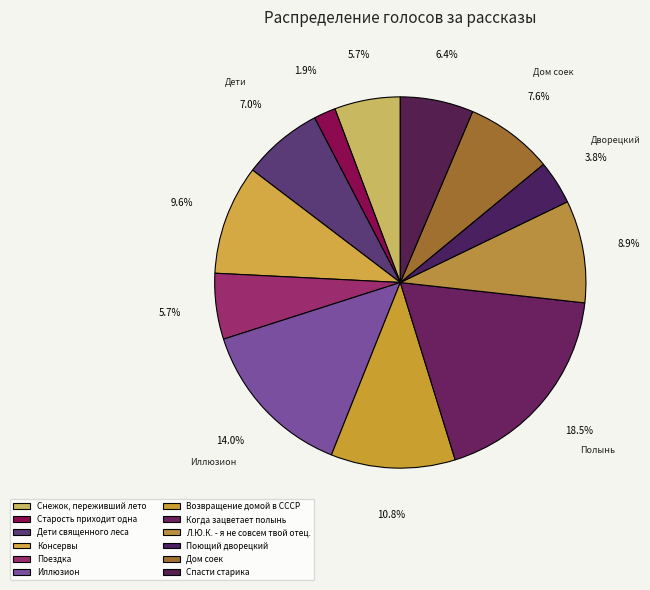

What is the ratio of the value at Старость приходит одна to the value at Поющий дворецкий?

0.5